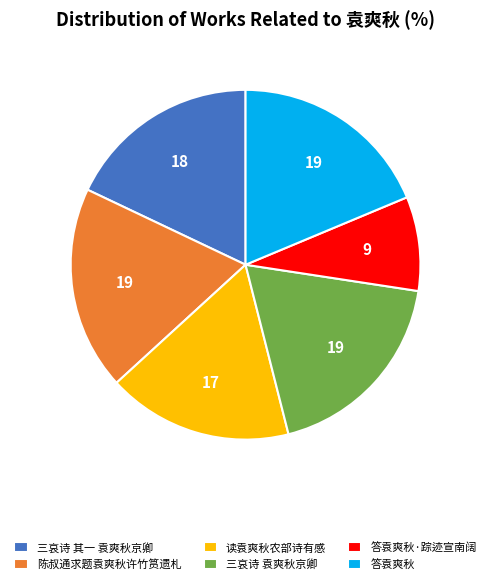

How many segments does this pie chart have?

6